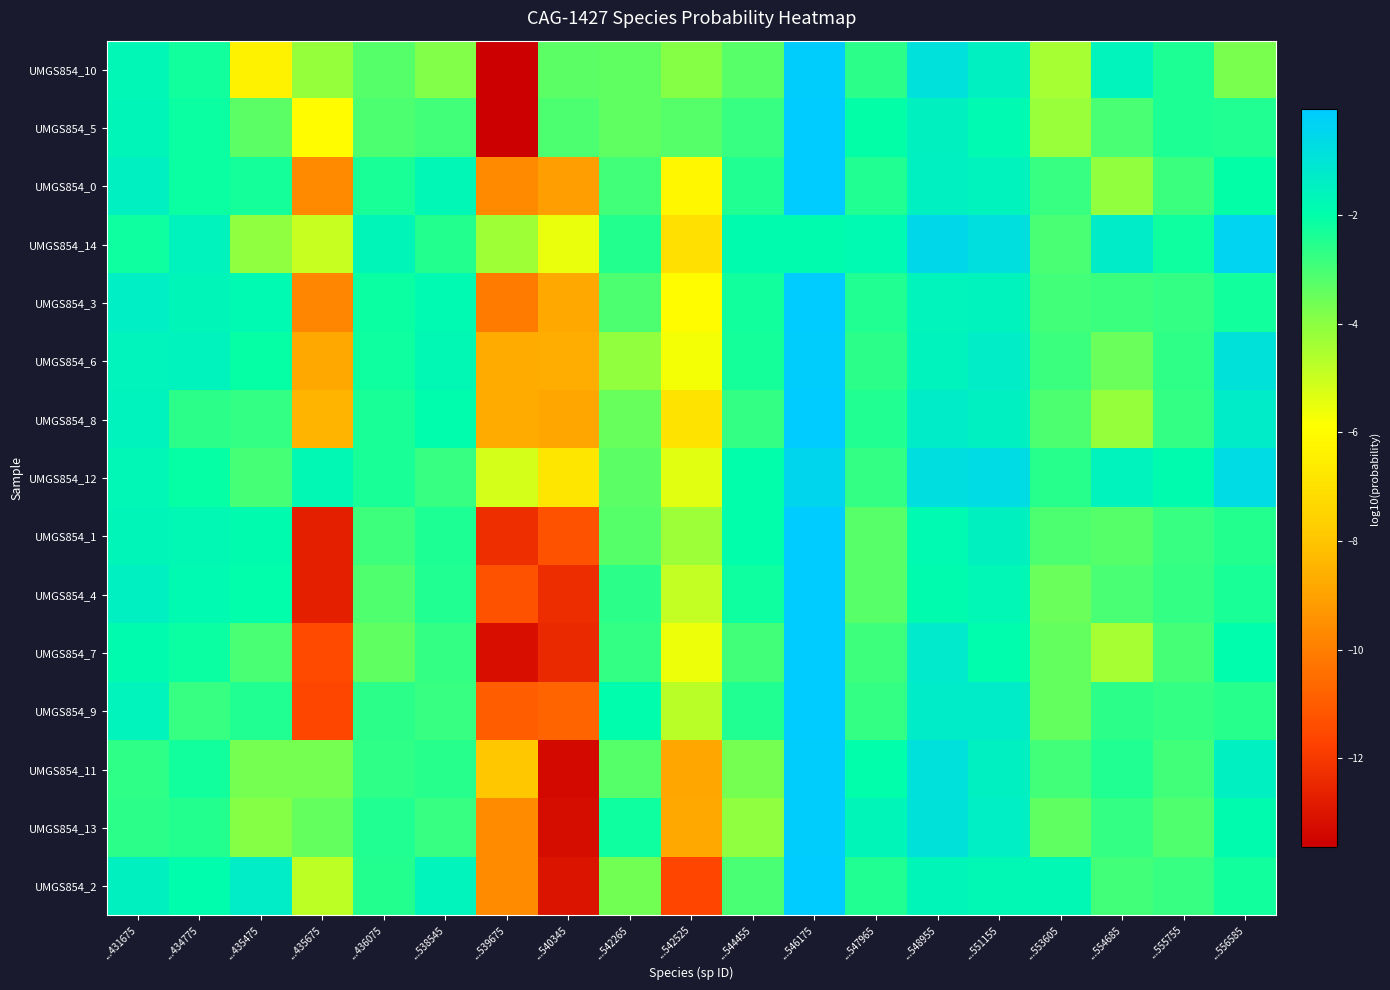

At which category does the chart reach its peak across all series?

...546175